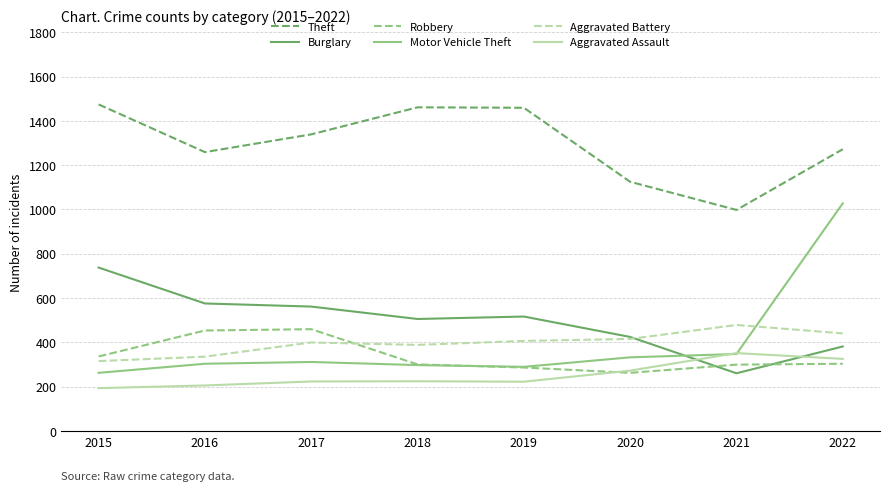

Which series has the largest range (max minus min)?

Motor Vehicle Theft